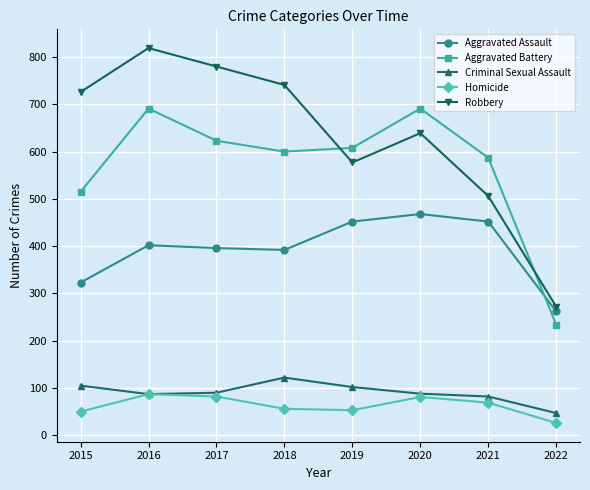

True or false: Robbery and Criminal Sexual Assault cross at least once.

False